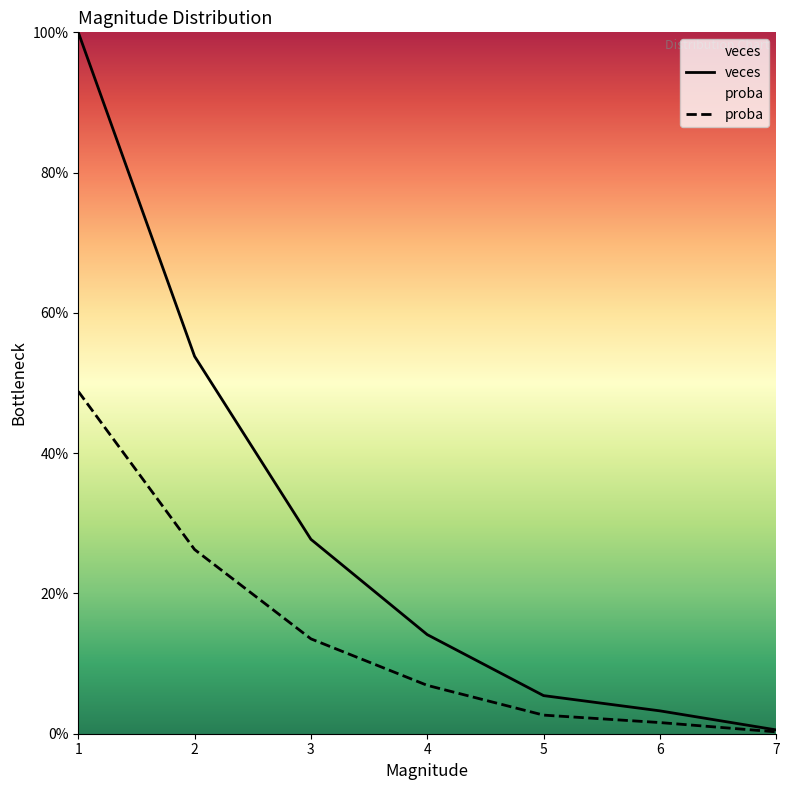

How many distinct data groups are displayed?

2